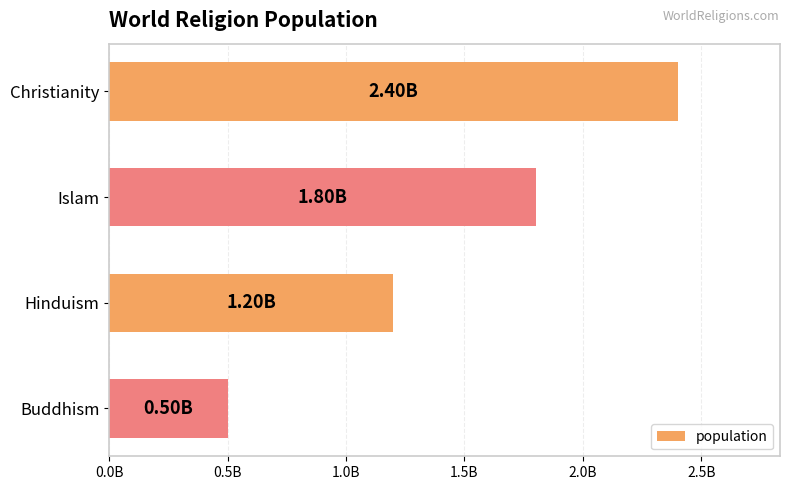

Does the chart contain any negative values?

No